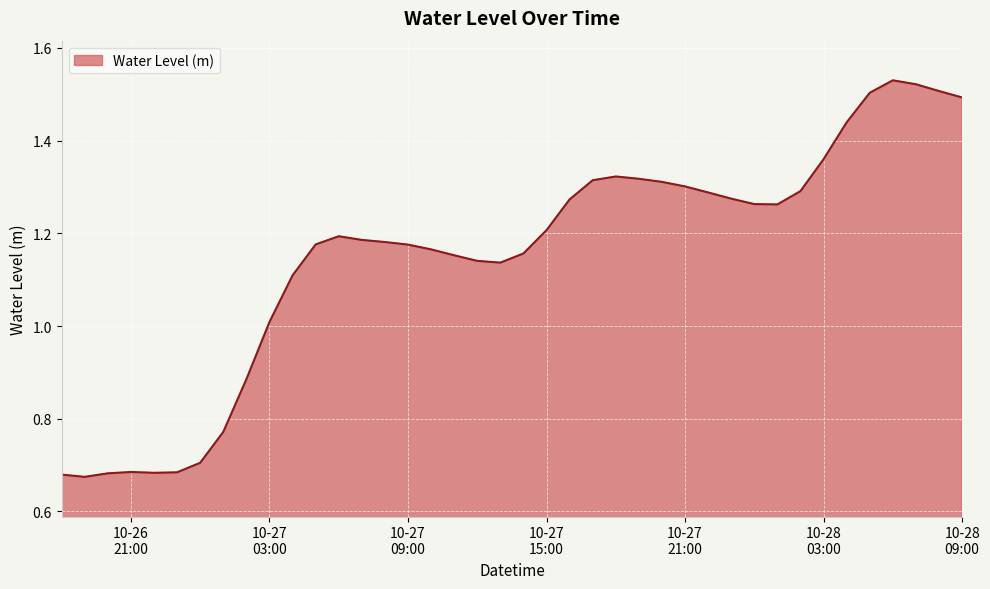

Reading right to left, extract all data points from this chart.

1.5	1.5	1.5	1.5	1.5	1.4	1.4	1.3	1.3	1.3	1.3	1.3	1.3	1.3	1.3	1.3	1.3	1.3	1.2	1.2	1.1	1.1	1.2	1.2	1.2	1.2	1.2	1.2	1.2	1.1	1.0	0.9	0.8	0.7	0.7	0.7	0.7	0.7	0.7	0.7